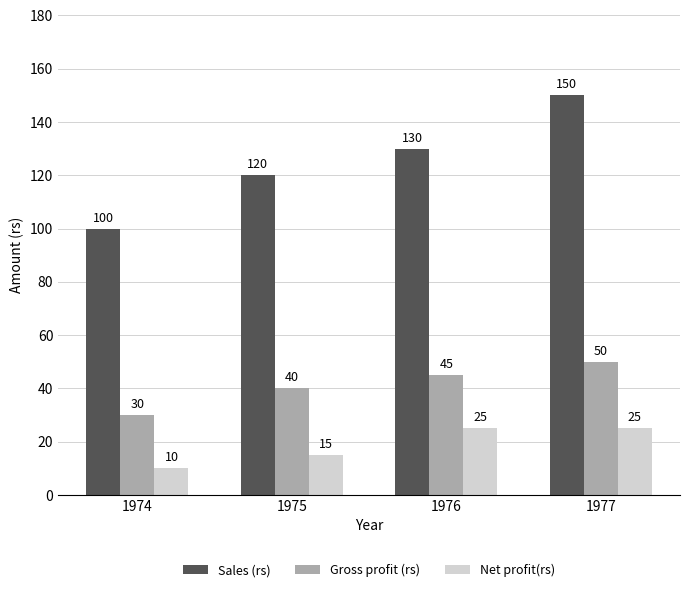

What are all the series names shown in the legend?

Sales (rs), Gross profit (rs), Net profit(rs)